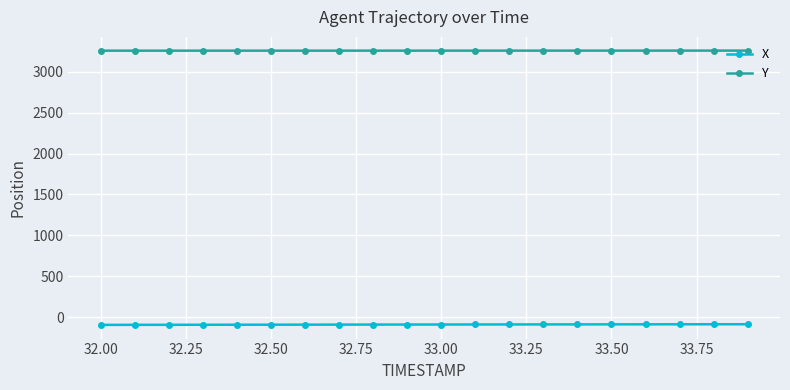

Which series has the largest total across all categories?

Y